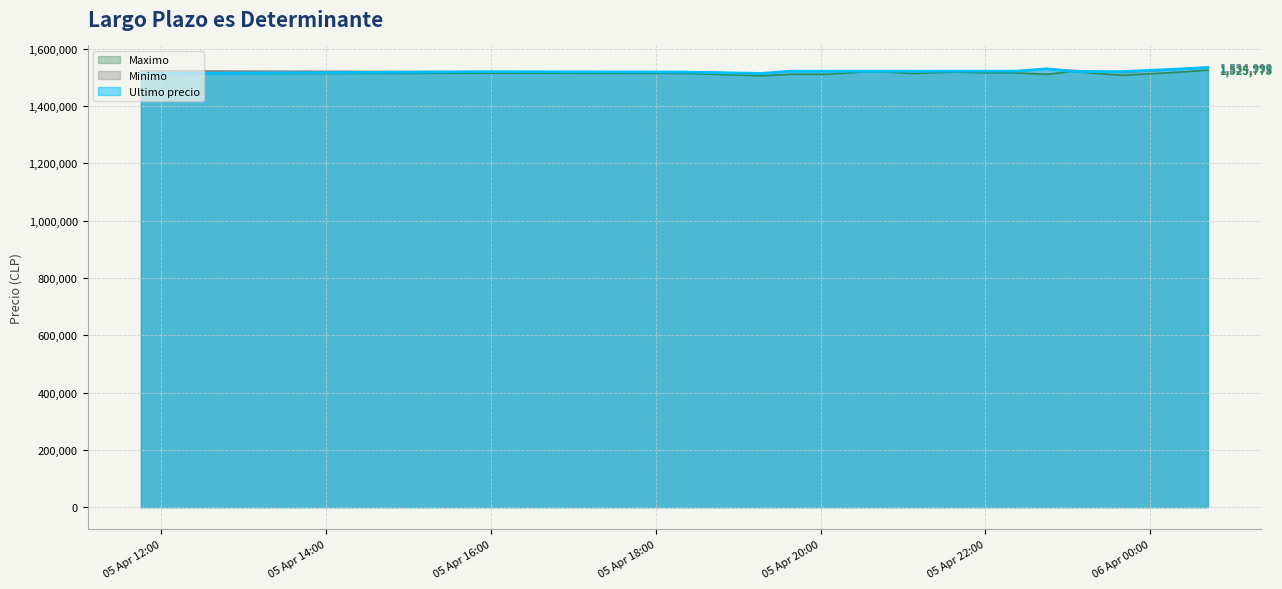

True or false: Minimo and Maximo intersect in this chart.

False